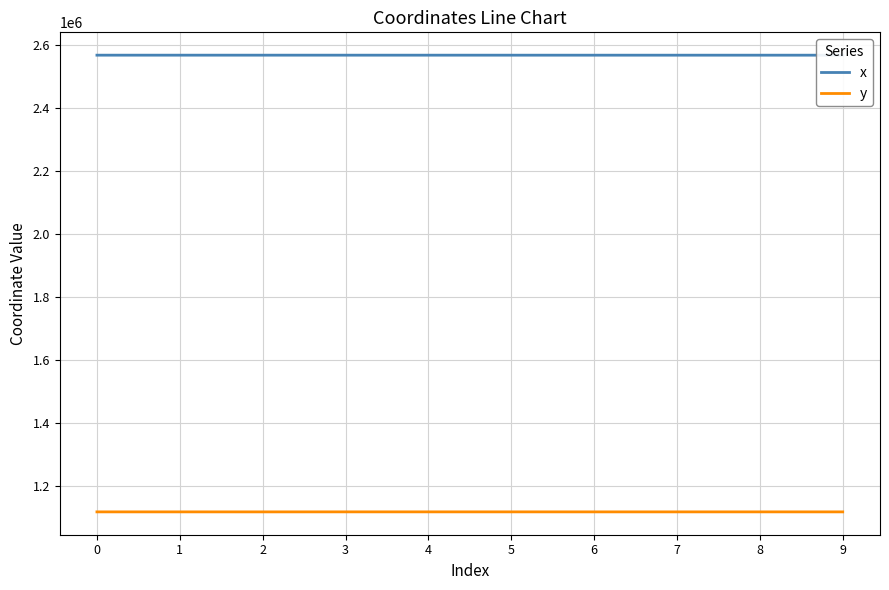

The x series shows 4518252.8 at 3. True or false?

False